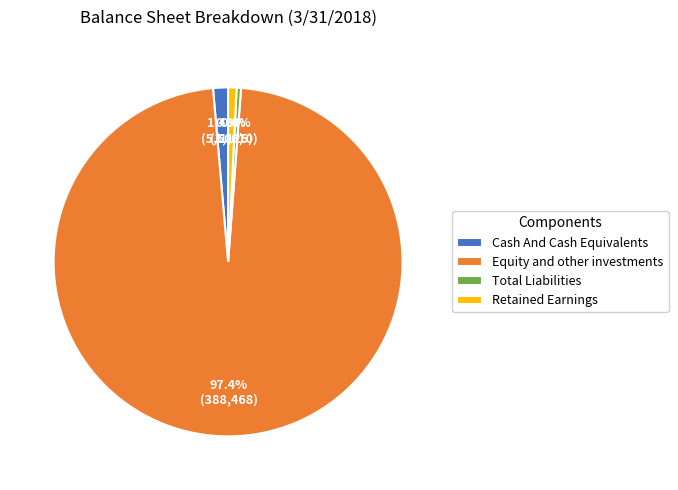

How many slices are in this pie chart?

4